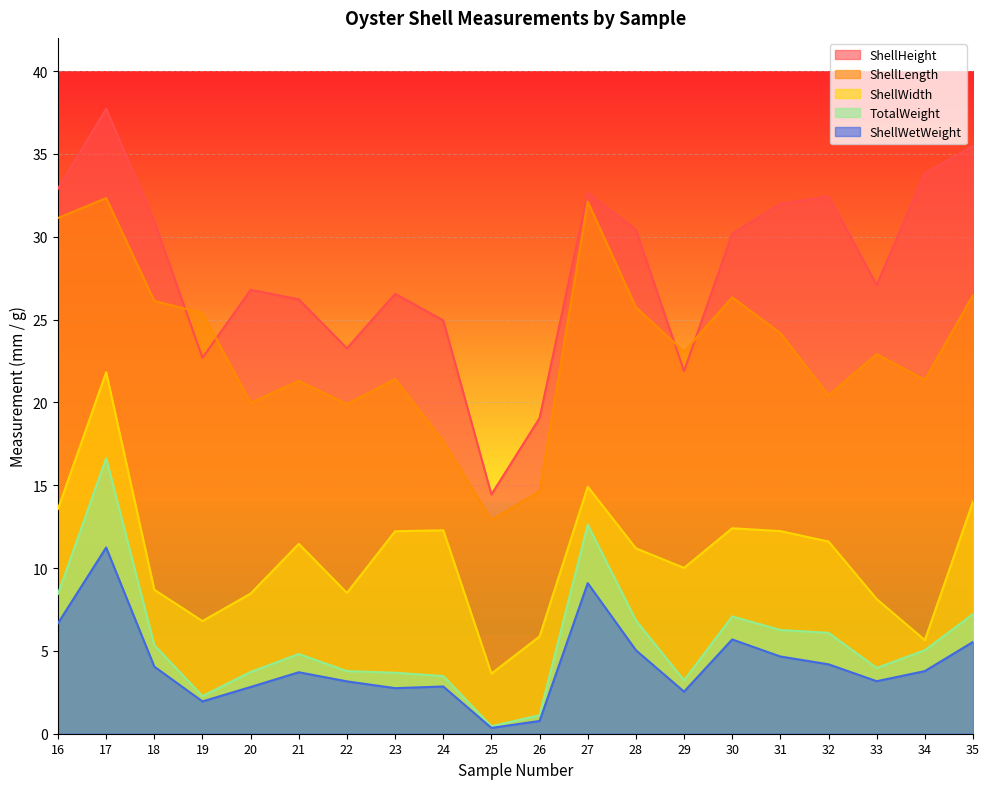

Which series has the largest total across all categories?

ShellHeight